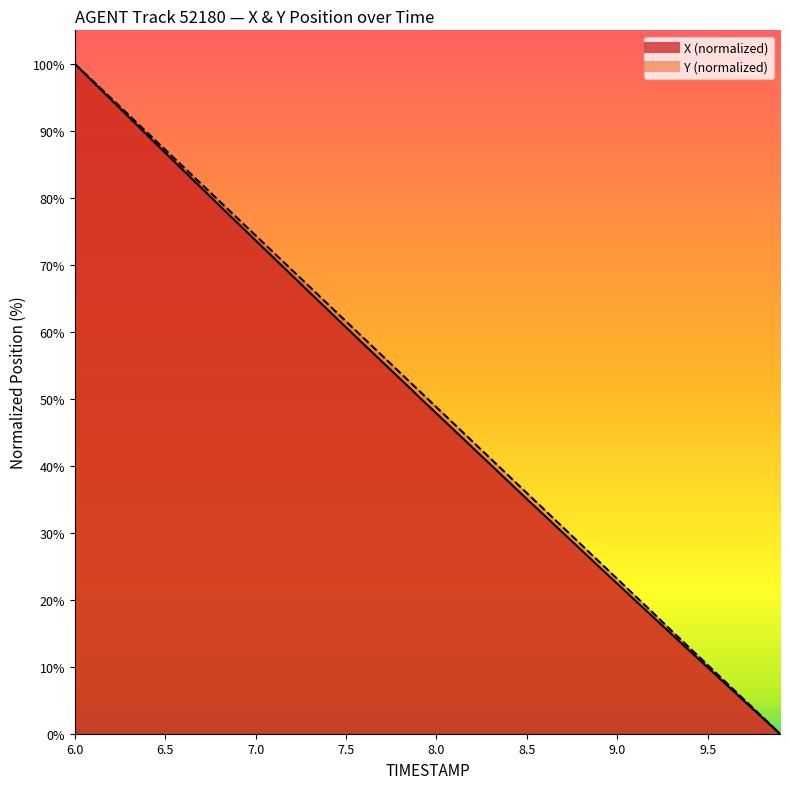

What is the value of the Y point at the 22nd from the left?

46.2